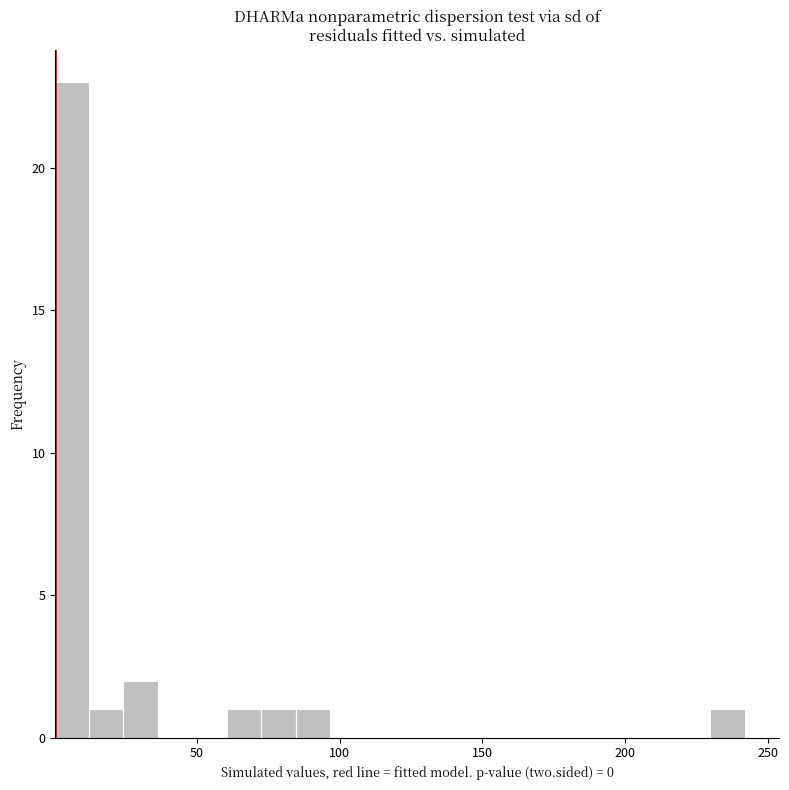

Read against the x-axis, roughly where is the centre of the tallest bar?

5